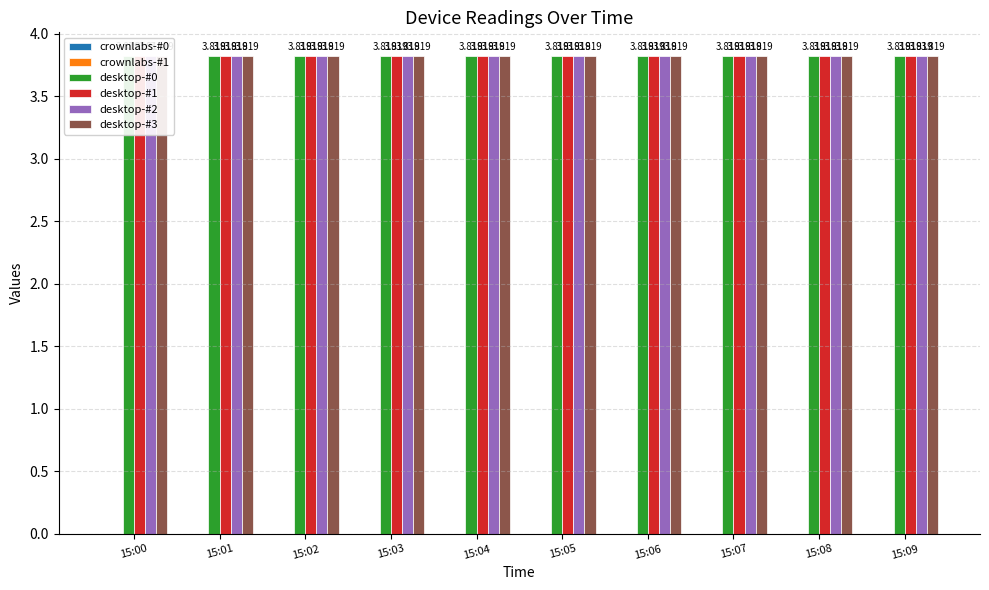

True or false: crownlabs-#0 has a value of 0.0 at 15:09.

True